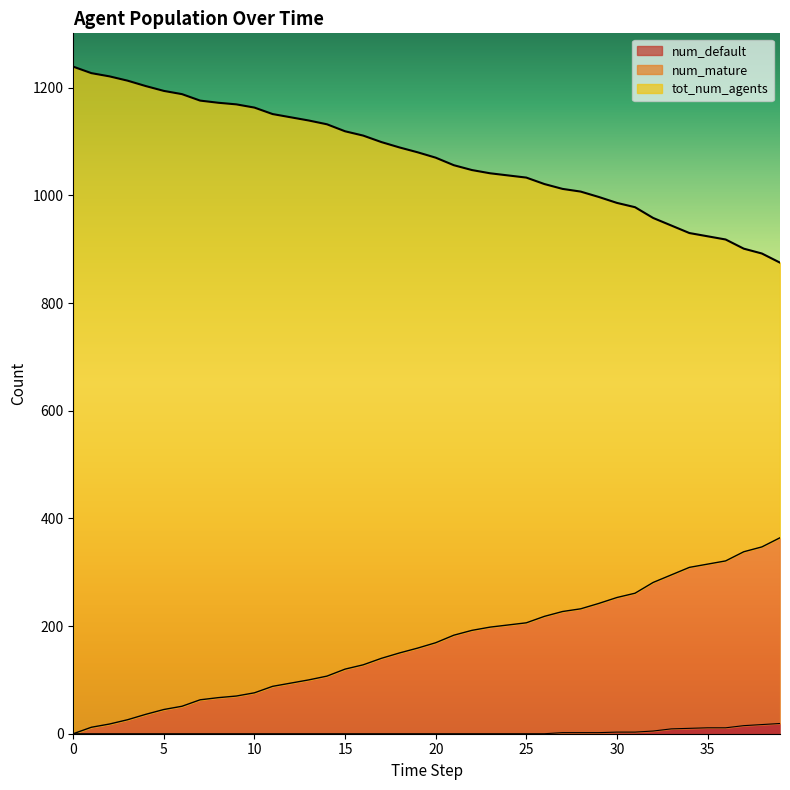

Is it true that num_mature equals 227 at 27?

True